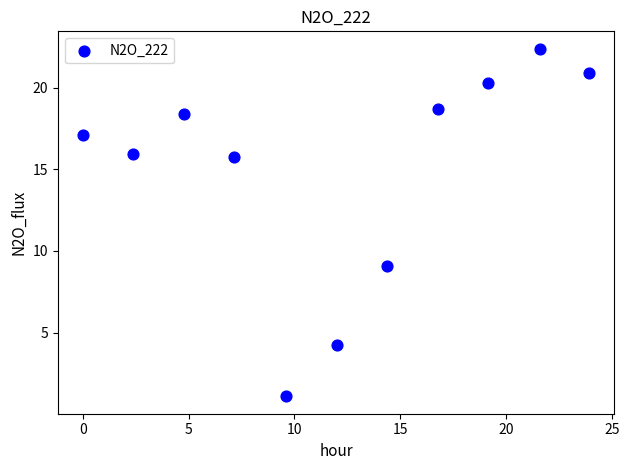

What Y value in the scatter plot is closest to 11?

9.1